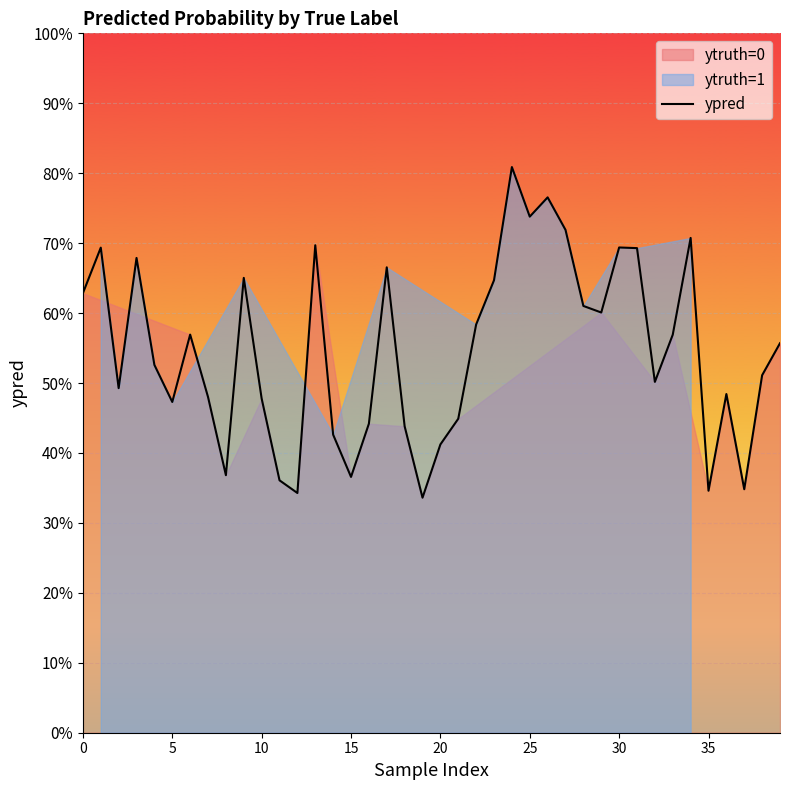

The chart shows a value of 0.4 at 33. True or false?

False